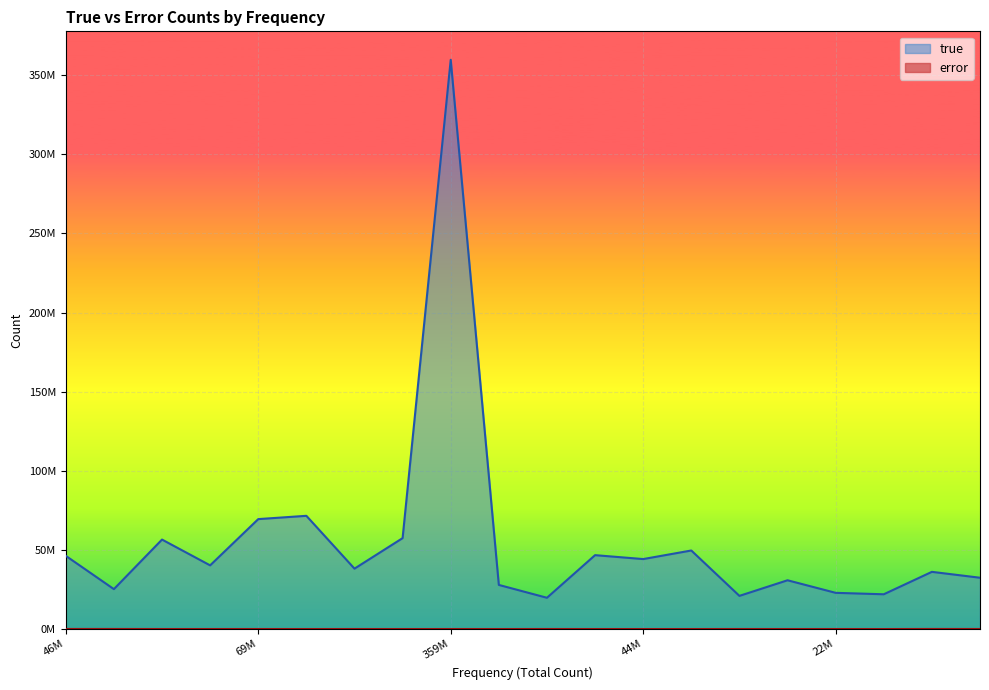

Which label corresponds to the smallest value in the chart?

21969427